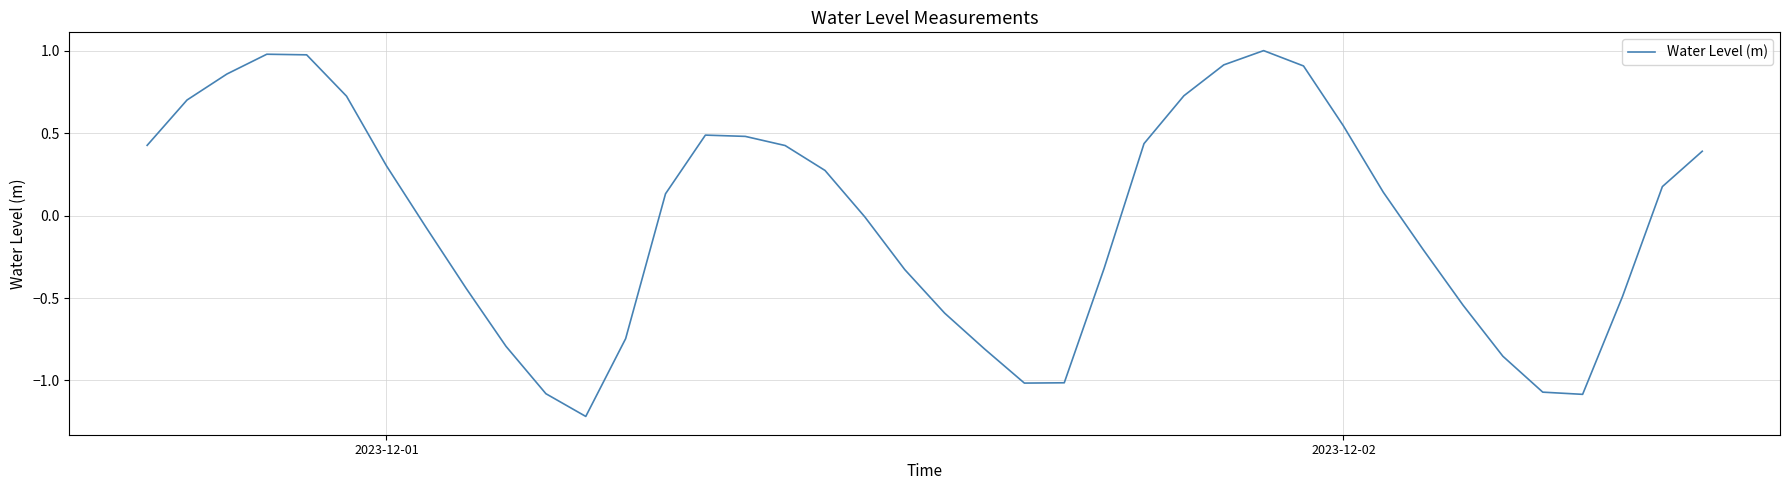

What is the minimum value shown in the chart?

-1.2